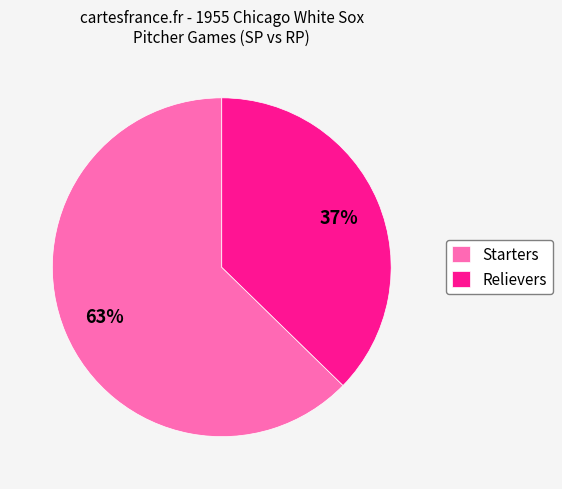

What percentage is the Starters slice, to the nearest percent?

63%